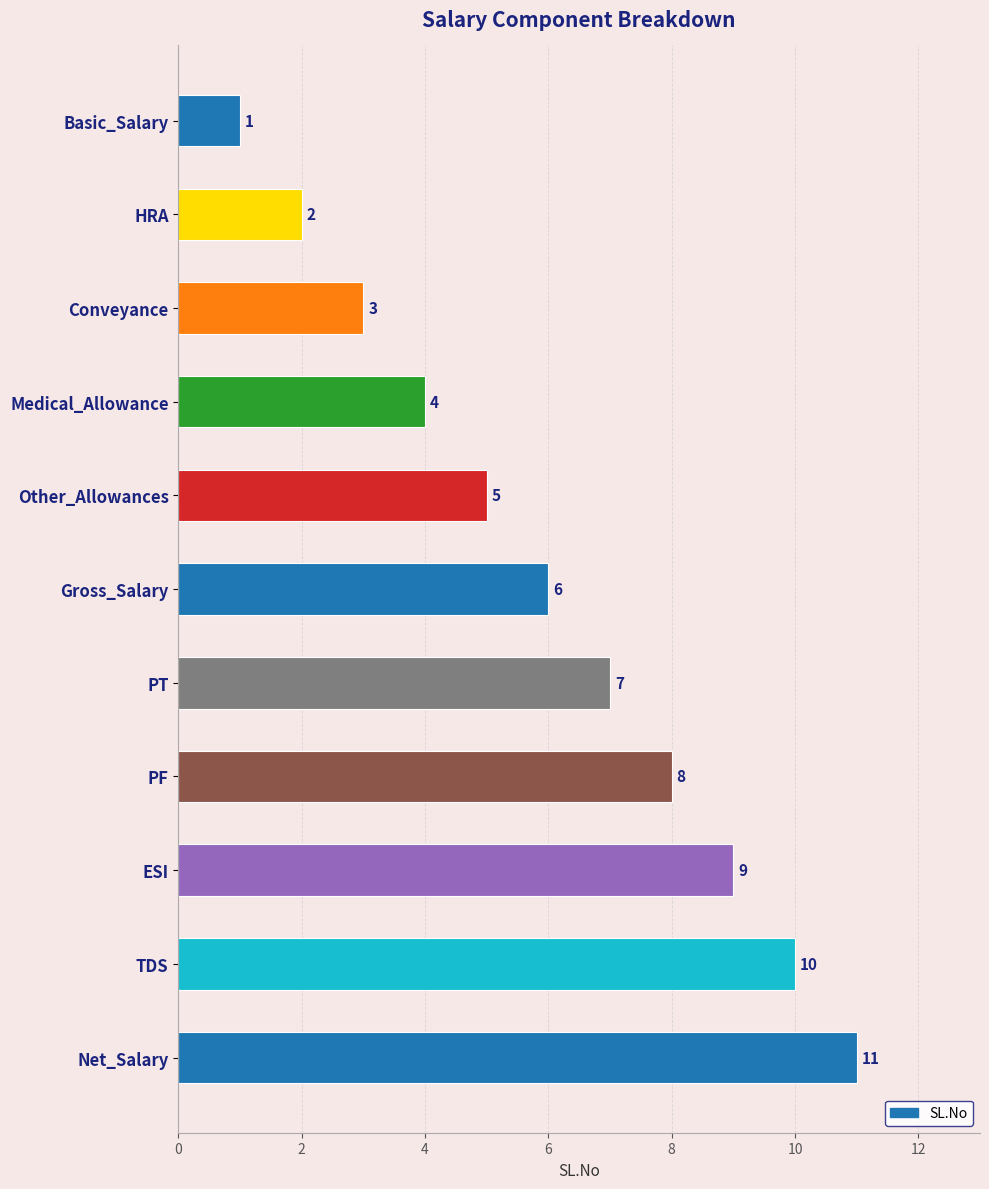

List the labels in order of value, smallest first.

Basic_Salary, HRA, Conveyance, Medical_Allowance, Other_Allowances, Gross_Salary, PT, PF, ESI, TDS, Net_Salary